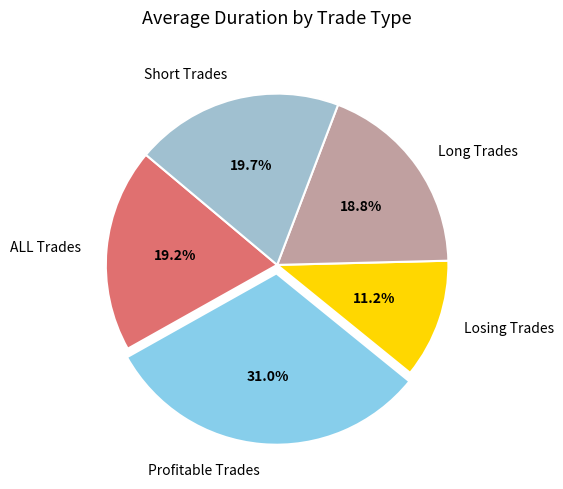

What is the total percentage of Short Trades and Losing Trades?

30.9%